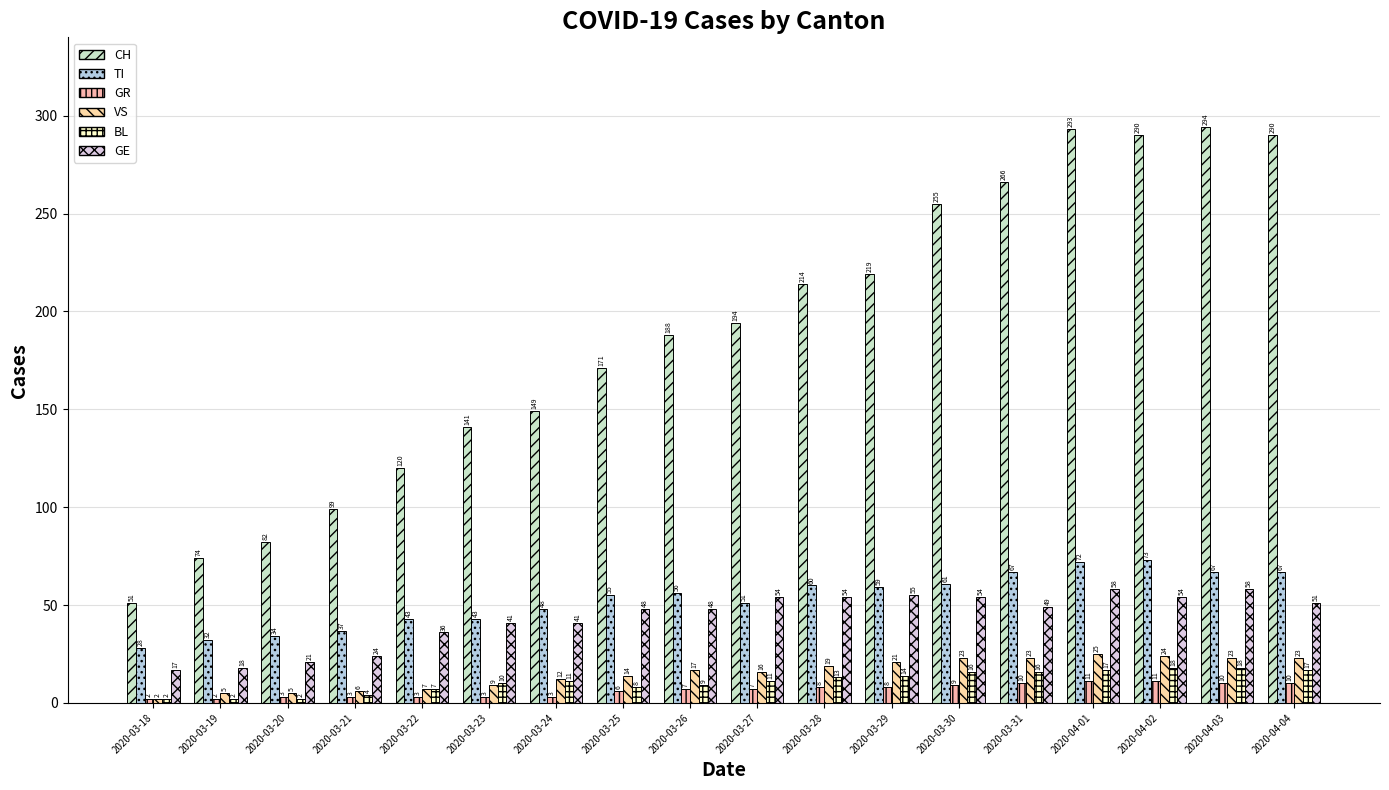

True or false: TI has a value of 59 at 2020-03-29.

True